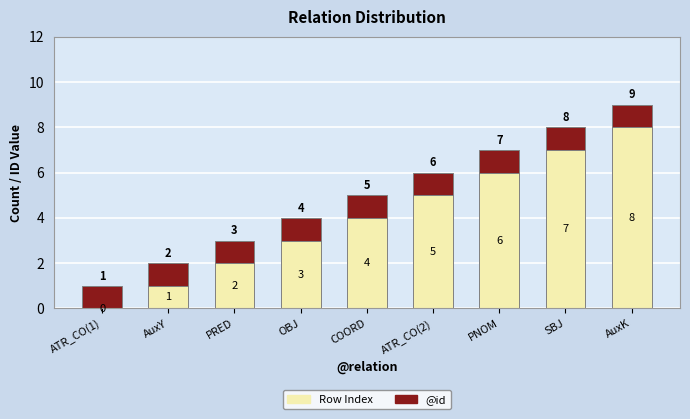

What is the highest value of the Row Index series?

8